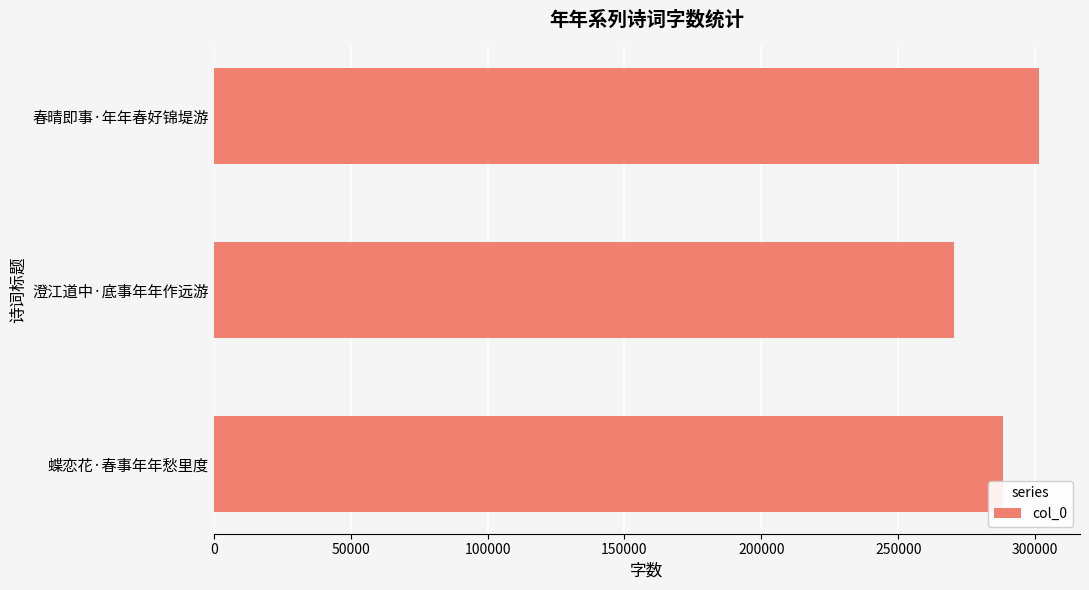

Reading bottom to top, extract all data points from this chart.

288216	270213	301344